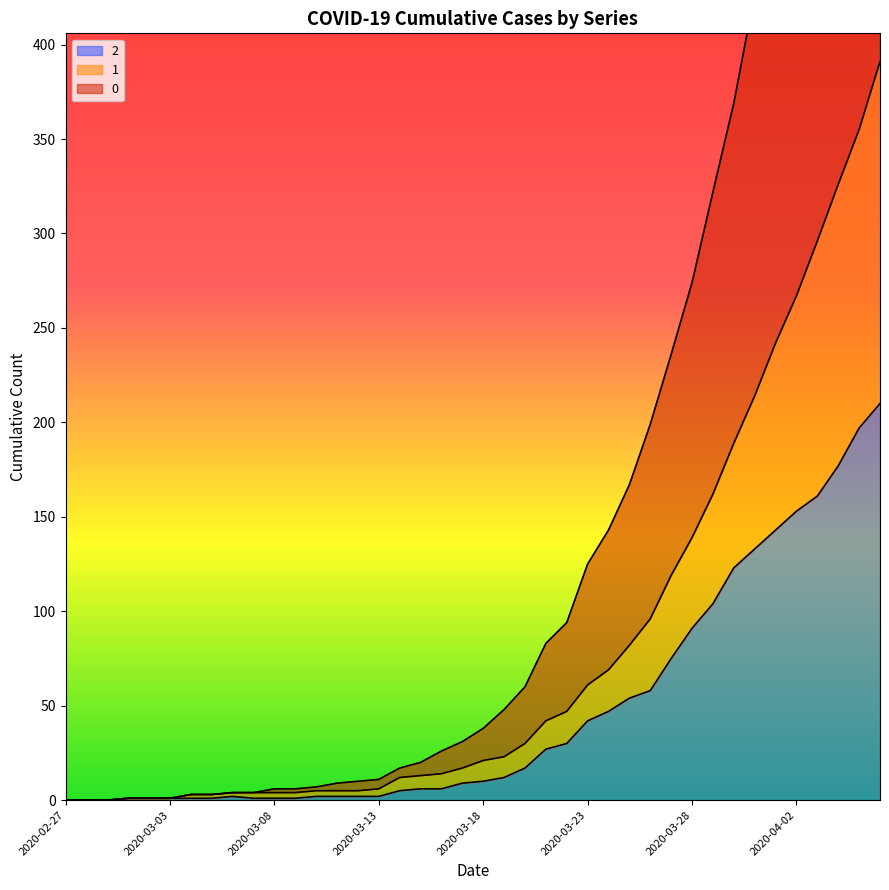

Reading left to right, transcribe all the data shown in this chart.

0: 2020-02-27=0	2020-02-28=0	2020-02-29=0	2020-03-01=1	2020-03-02=1	2020-03-03=1	2020-03-04=3	2020-03-05=3	2020-03-06=4	2020-03-07=4	2020-03-08=6	2020-03-09=6	2020-03-10=7	2020-03-11=9	2020-03-12=10	2020-03-13=11	2020-03-14=17	2020-03-15=20	2020-03-16=26	2020-03-17=31	2020-03-18=38	2020-03-19=48	2020-03-20=60	2020-03-21=83	2020-03-22=94	2020-03-23=125	2020-03-24=143	2020-03-25=167	2020-03-26=199	2020-03-27=236	2020-03-28=274	2020-03-29=322	2020-03-30=369	2020-03-31=427	2020-04-01=479	2020-04-02=526	2020-04-03=586	2020-04-04=635	2020-04-05=688	2020-04-06=744
1: 2020-02-27=0	2020-02-28=0	2020-02-29=0	2020-03-01=1	2020-03-02=1	2020-03-03=1	2020-03-04=3	2020-03-05=3	2020-03-06=4	2020-03-07=4	2020-03-08=4	2020-03-09=4	2020-03-10=5	2020-03-11=5	2020-03-12=5	2020-03-13=6	2020-03-14=12	2020-03-15=13	2020-03-16=14	2020-03-17=17	2020-03-18=21	2020-03-19=23	2020-03-20=30	2020-03-21=42	2020-03-22=47	2020-03-23=61	2020-03-24=69	2020-03-25=82	2020-03-26=96	2020-03-27=119	2020-03-28=139	2020-03-29=162	2020-03-30=189	2020-03-31=214	2020-04-01=242	2020-04-02=267	2020-04-03=296	2020-04-04=326	2020-04-05=355	2020-04-06=391
2: 2020-02-27=0	2020-02-28=0	2020-02-29=0	2020-03-01=1	2020-03-02=1	2020-03-03=1	2020-03-04=1	2020-03-05=1	2020-03-06=2	2020-03-07=1	2020-03-08=1	2020-03-09=1	2020-03-10=2	2020-03-11=2	2020-03-12=2	2020-03-13=2	2020-03-14=5	2020-03-15=6	2020-03-16=6	2020-03-17=9	2020-03-18=10	2020-03-19=12	2020-03-20=17	2020-03-21=27	2020-03-22=30	2020-03-23=42	2020-03-24=47	2020-03-25=54	2020-03-26=58	2020-03-27=75	2020-03-28=91	2020-03-29=104	2020-03-30=123	2020-03-31=133	2020-04-01=143	2020-04-02=153	2020-04-03=161	2020-04-04=177	2020-04-05=197	2020-04-06=210